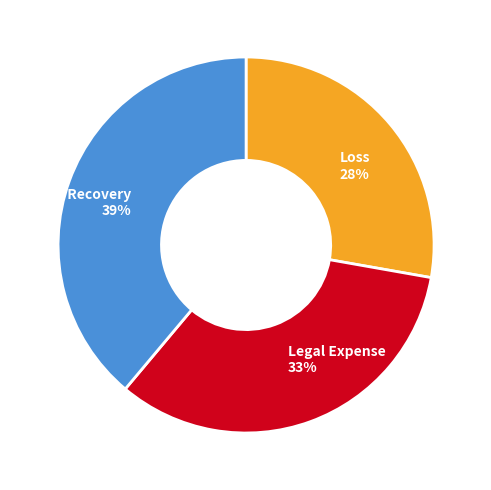

Approximately how many times larger is the value at Loss compared to Salvage Recovery?

0.7